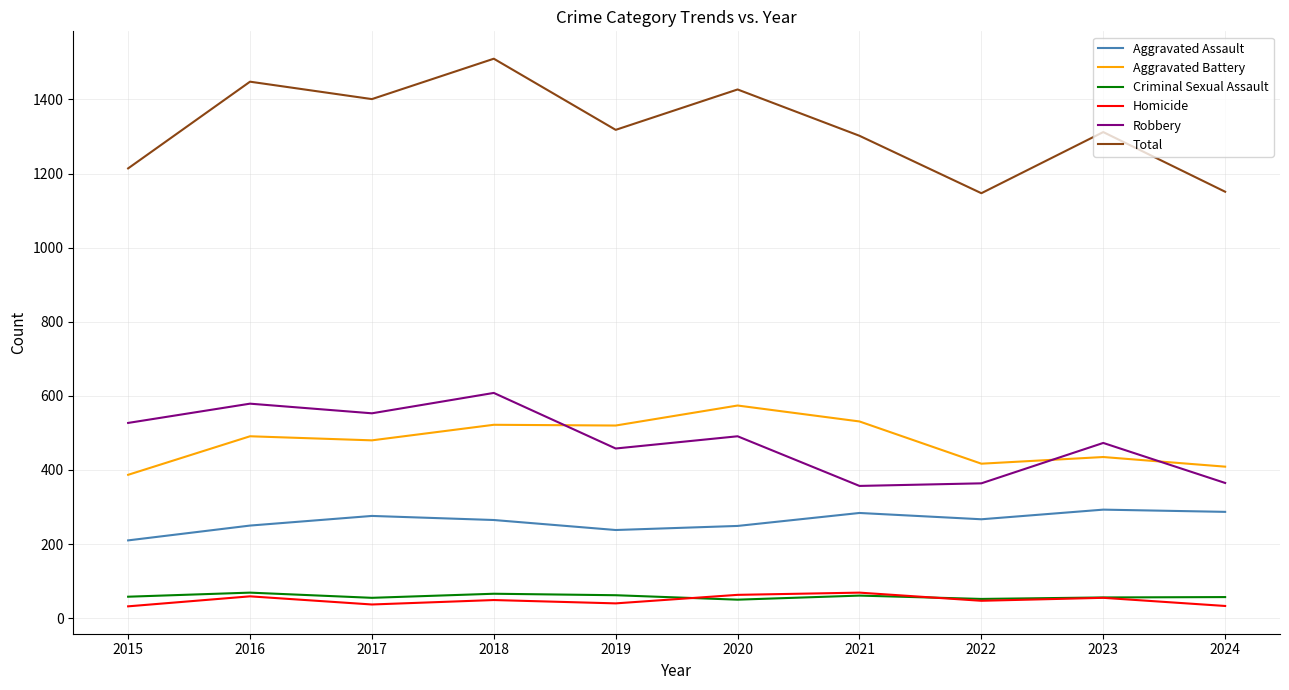

What is the total value across all series at 2024?

2302